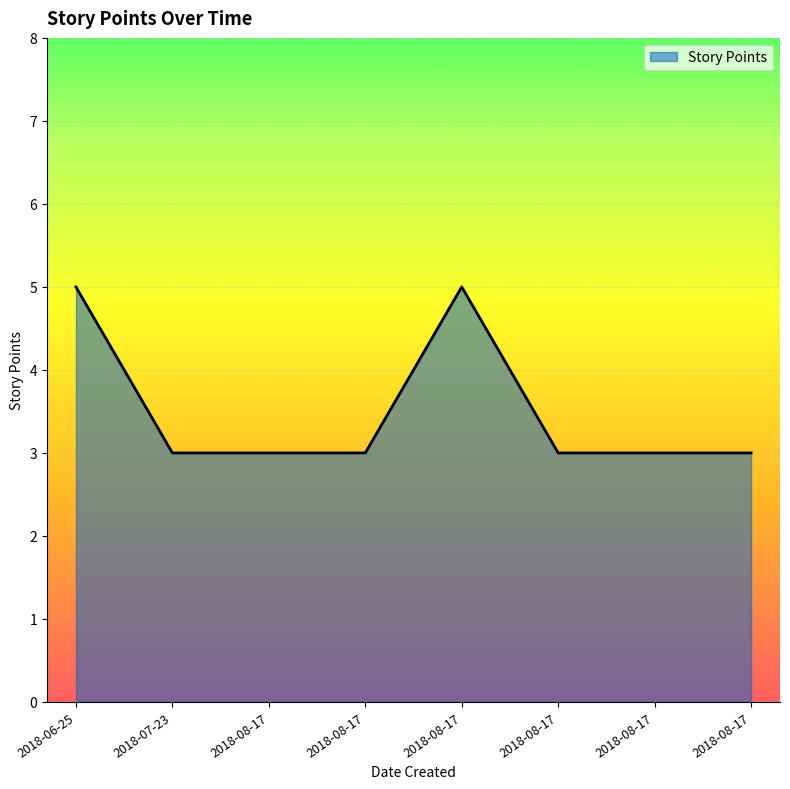

The value at 2018-08-17 is 3. True or false?

True